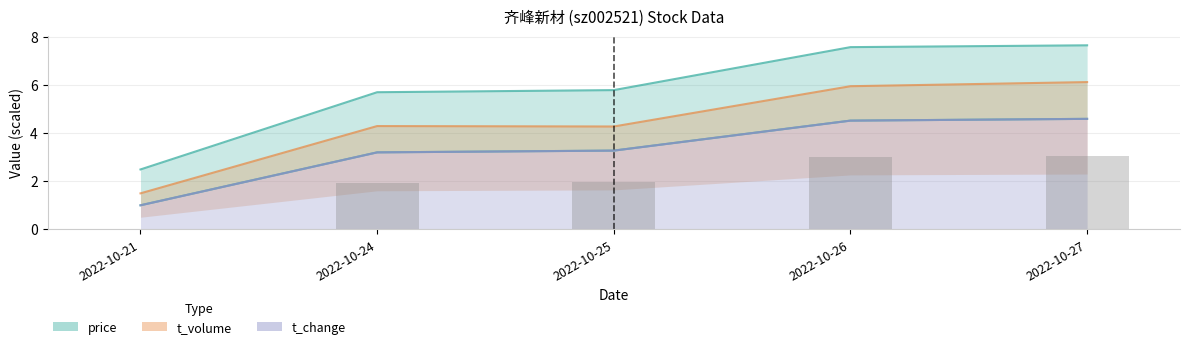

Is it true that t_volume equals 2.7 at 2022-10-27?

False